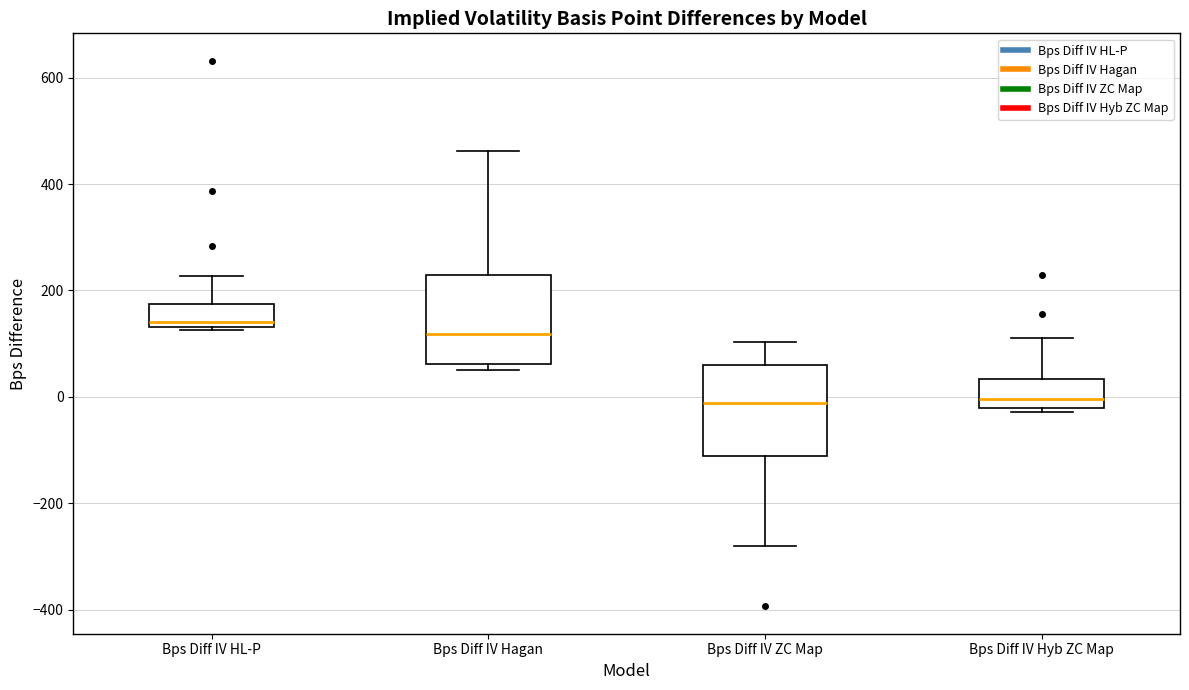

Reading left to right, read every box against the y-axis: the position of its median line, the range the box covers, and the ends of its whiskers. The values are not printed on the chart, so give them approximately, as read against the axis.

Bps Diff IV HL-P: median 140 (just above the box's lower edge), box 140 to 180, whiskers 120 to 220
Bps Diff IV Hagan: median 120, box 60 to 220, whiskers 60 (just below the box's lower edge) to 460
Bps Diff IV ZC Map: median -20, box -120 to 60, whiskers -280 to 100
Bps Diff IV Hyb ZC Map: median 0, box -20 to 40, whiskers -20 (just below the box's lower edge) to 120